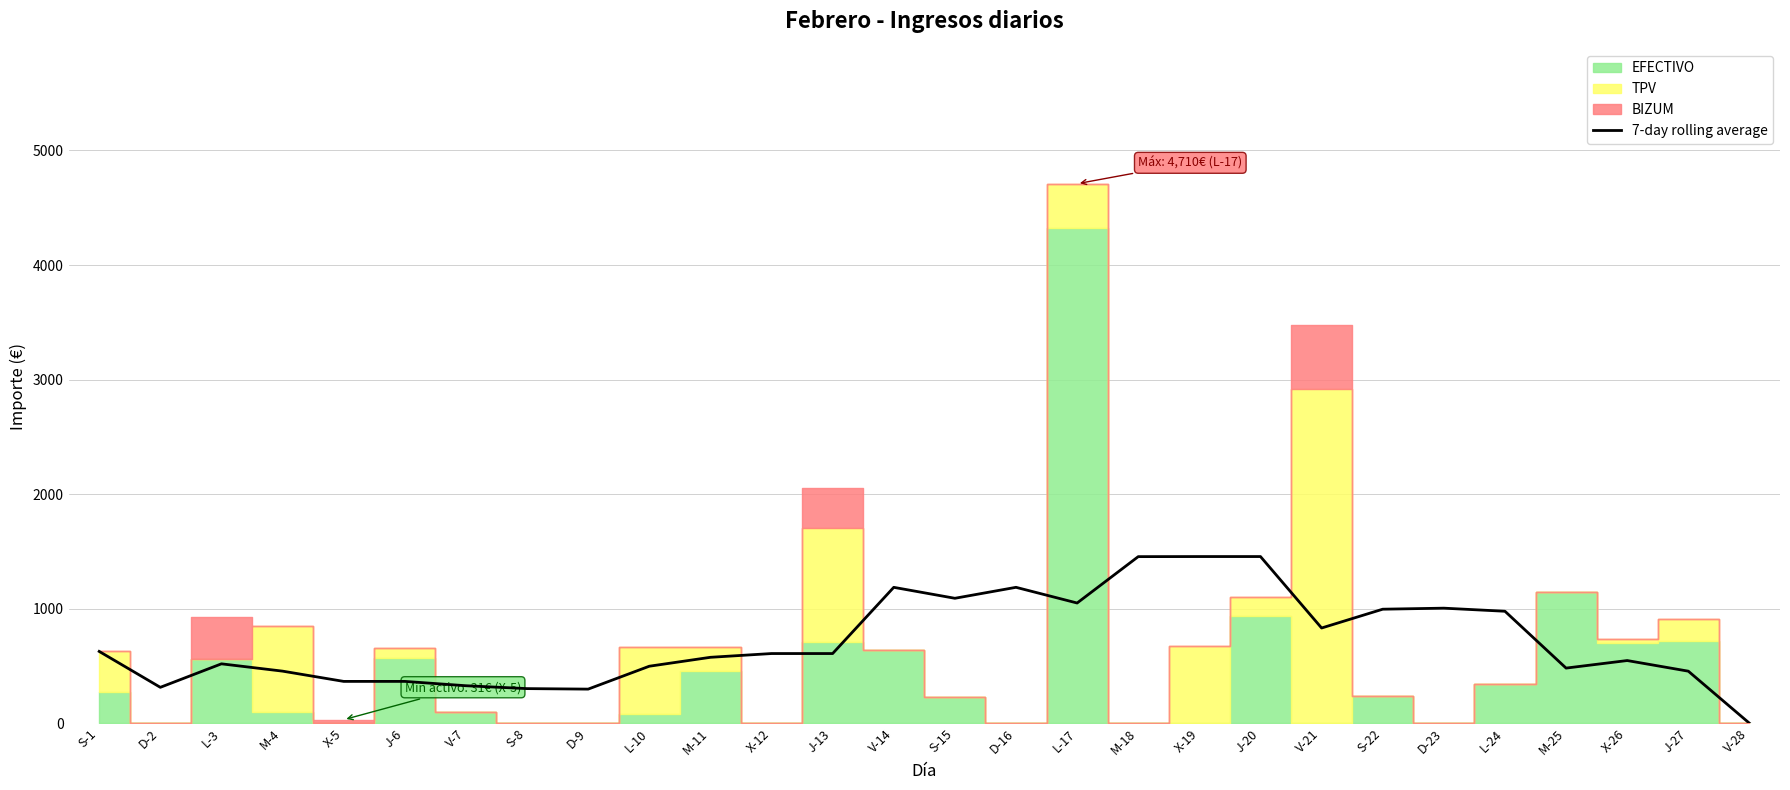

How many values are above zero?

27